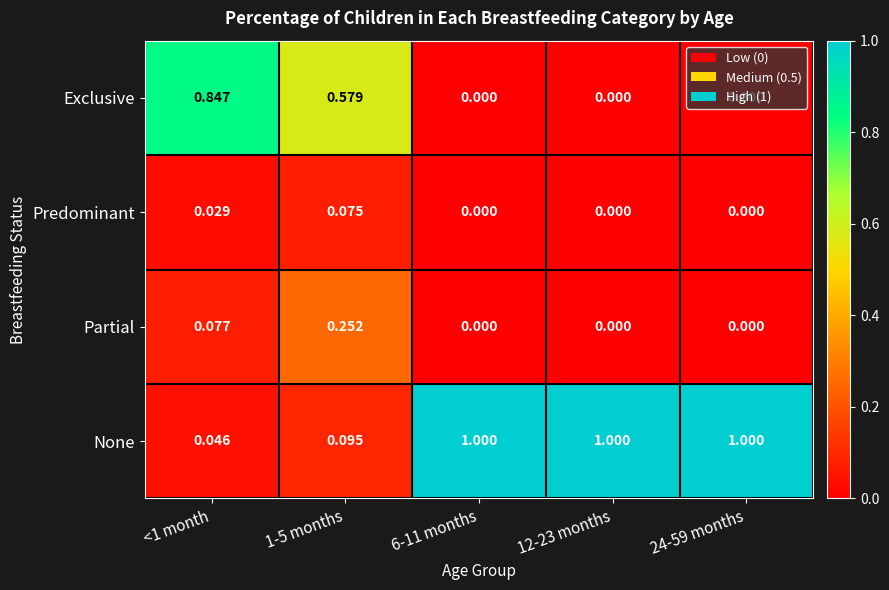

Rank the series by their maximum value, from highest to lowest.

None, Exclusive, Partial, Predominant